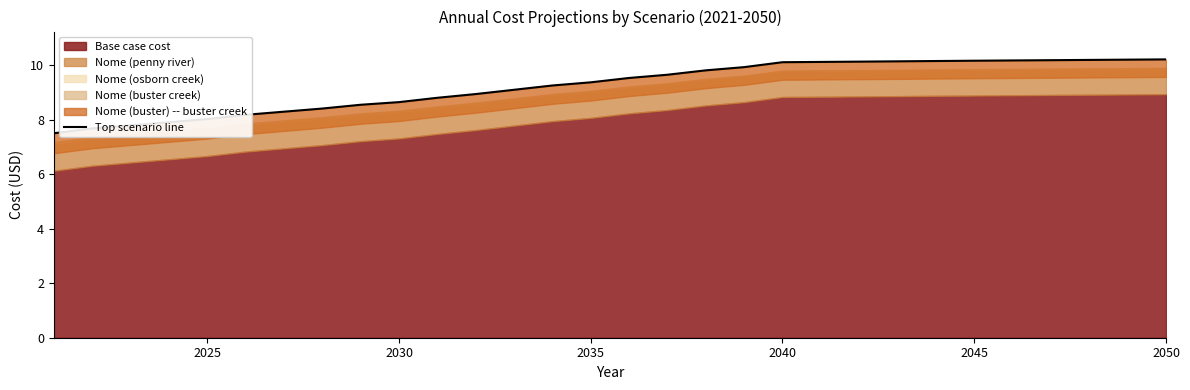

The value at 13 is 15.5. True or false?

False